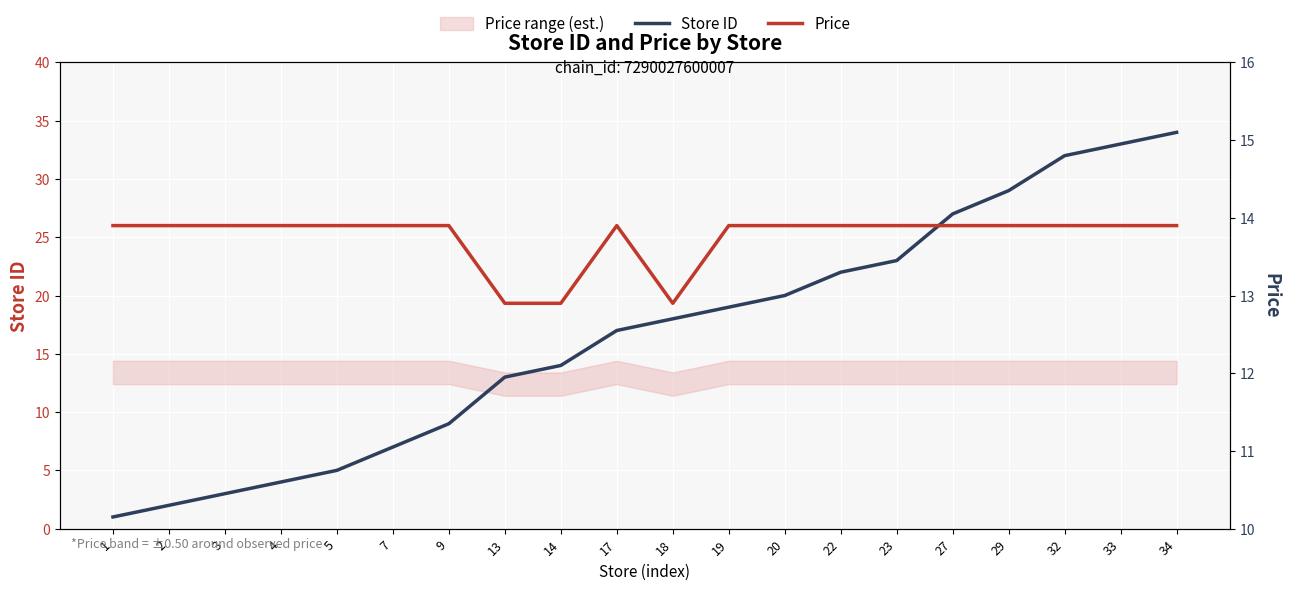

Where do Price and Store ID first cross each other?

9 and 13